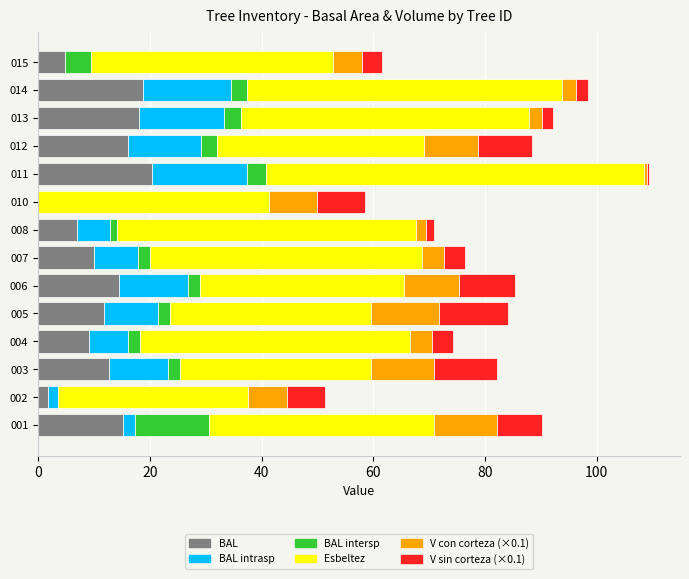

The BAL series shows -6.5 at 010. True or false?

False